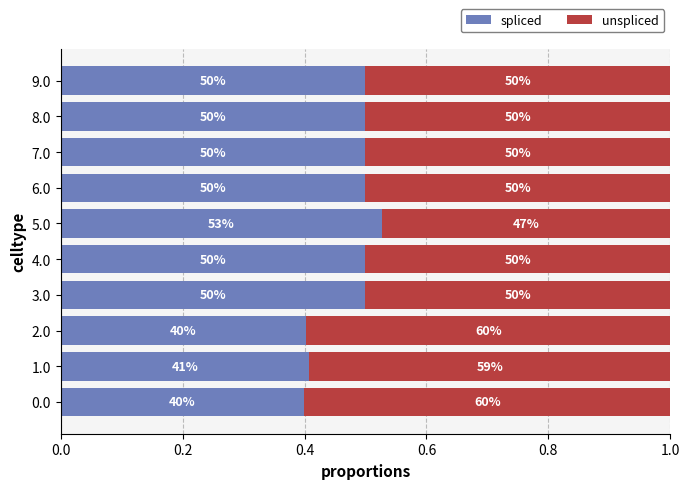

What are all the series names shown in the legend?

spliced, unspliced